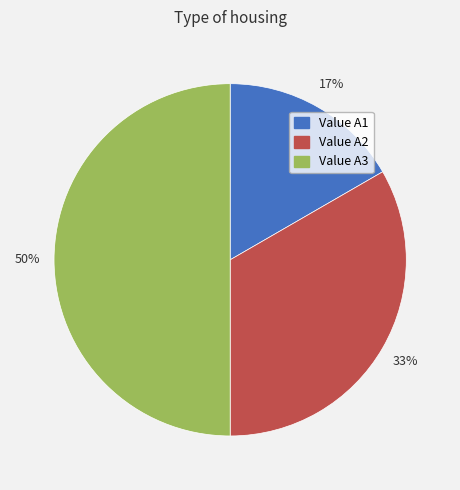

True or false: Value A1 accounts for 17% of the total.

True